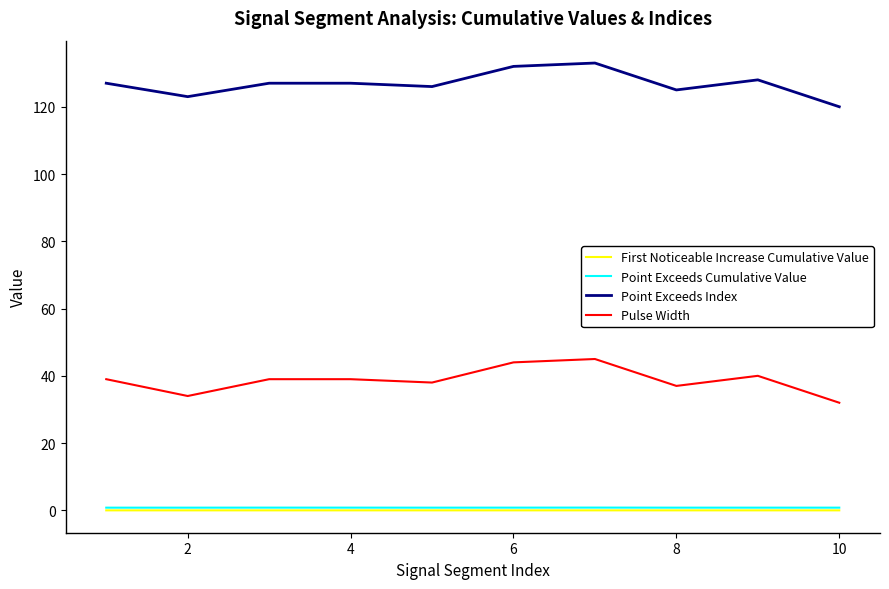

Which series has the largest total across all categories?

Point Exceeds Index